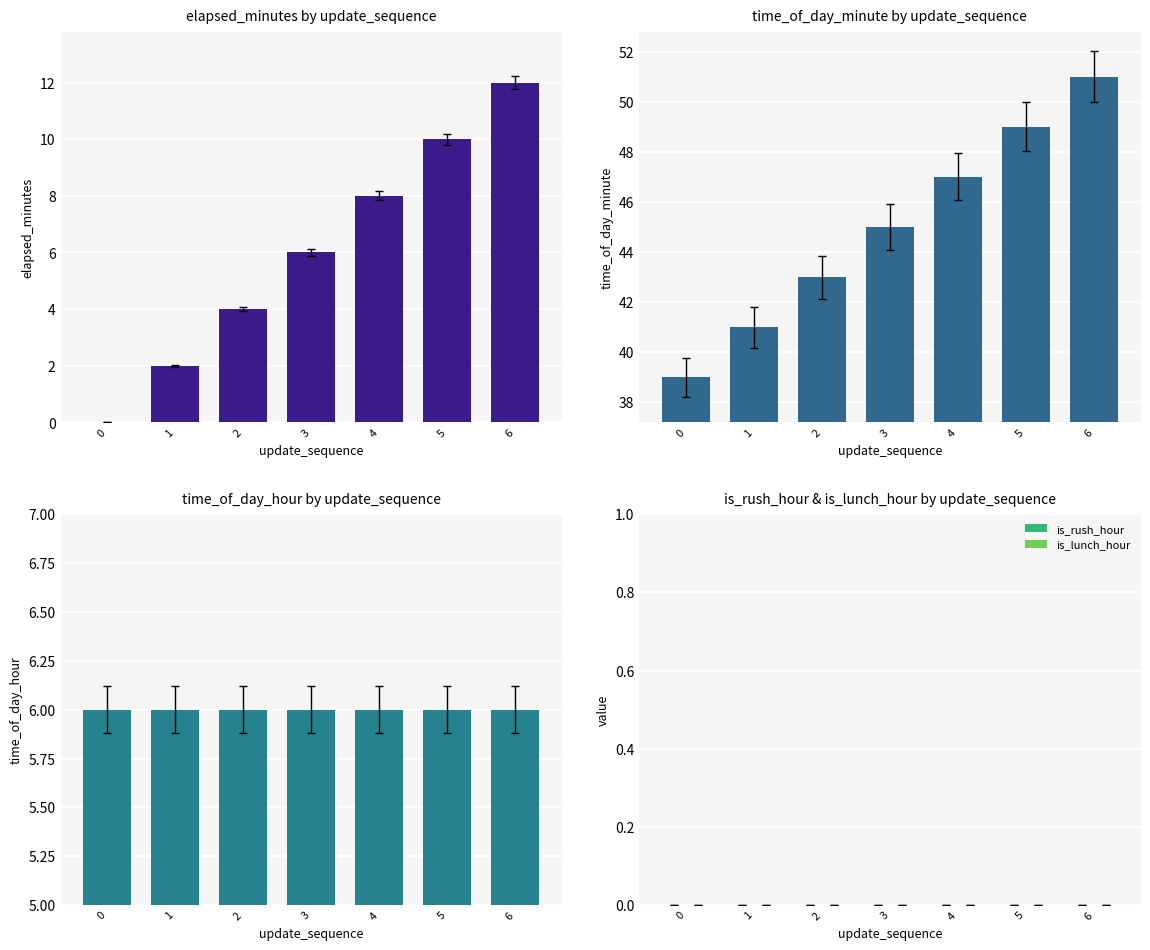

At 1, list the series in order from largest to smallest.

time_of_day_minute, time_of_day_hour, elapsed_minutes, is_rush_hour, is_lunch_hour